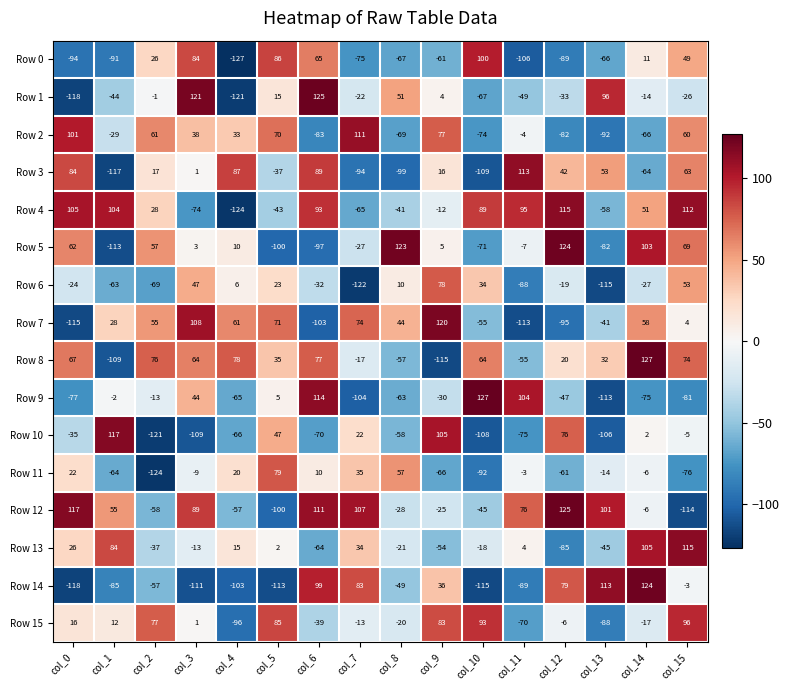

How many data points in Row 15 are less than 1?

8